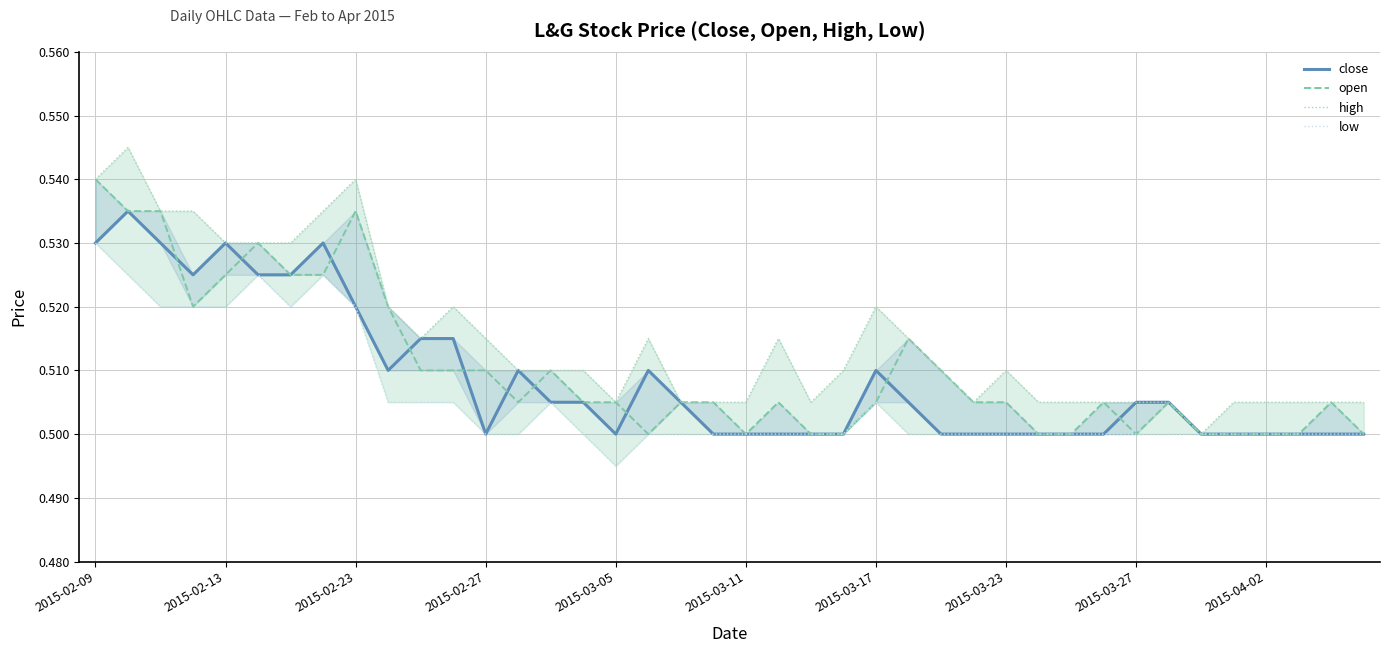

Where is low nearest to the value 0?

2015-03-05